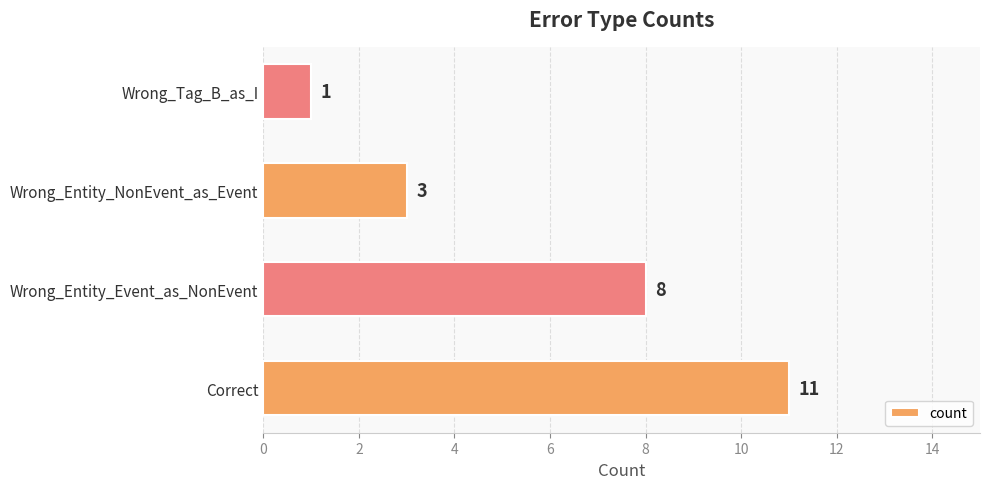

Is it true that the value at Wrong_Entity_Event_as_NonEvent is 8?

True